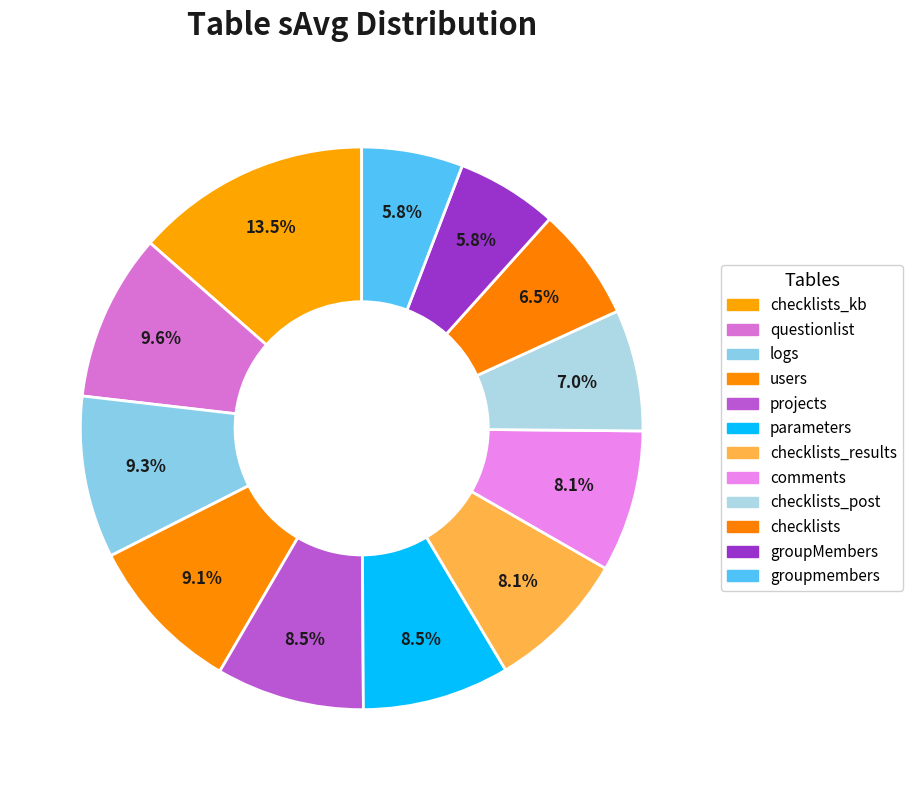

Which category has the biggest portion of the pie?

checklists_kb